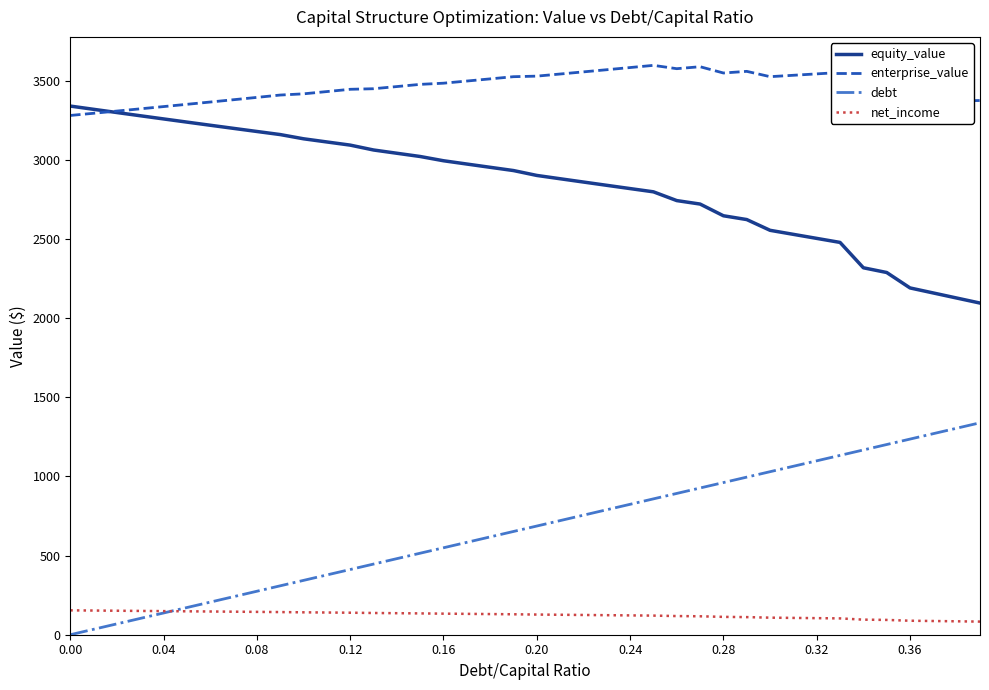

How many values in the net_income series exceed 129?

20